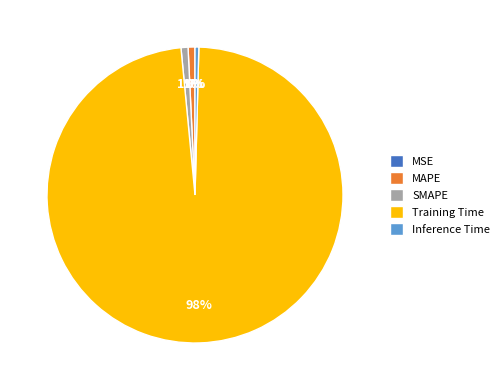

Is the sum of SMAPE and MAPE greater than half?

No